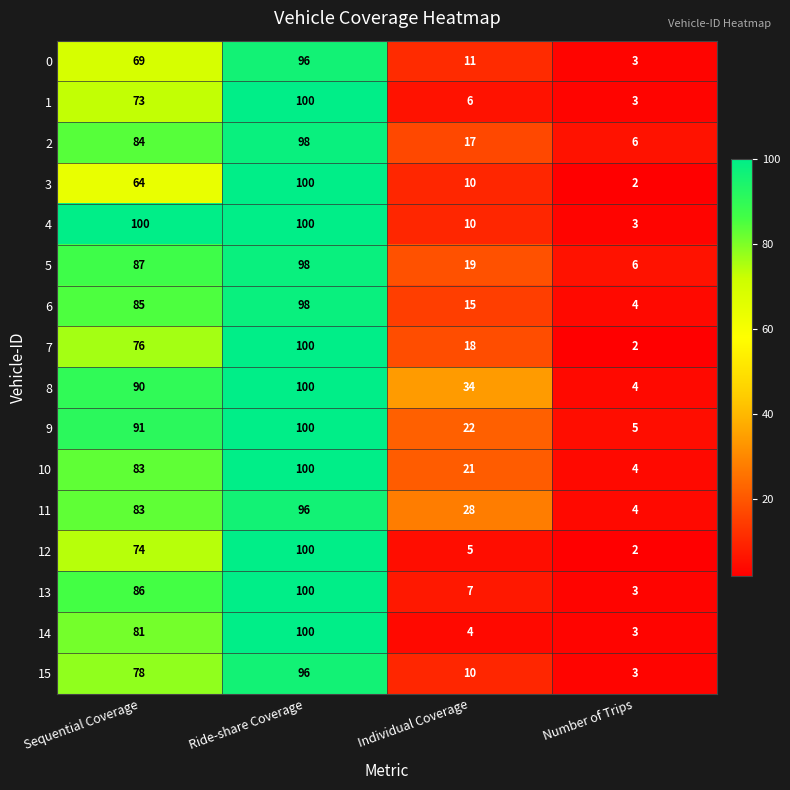

The 0 series shows 69 at Sequential Coverage. True or false?

True